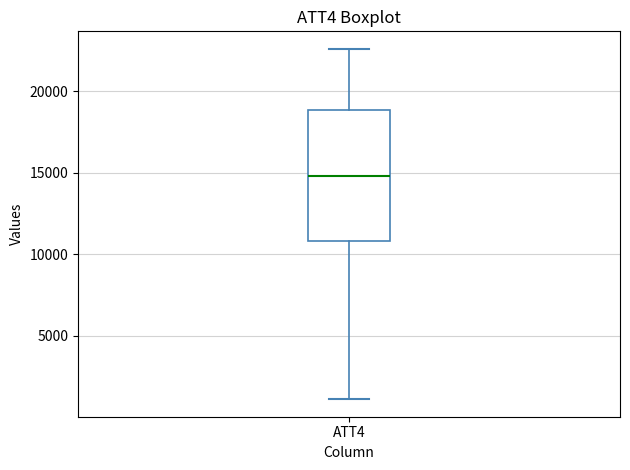

Where is the lower edge of the box for ATT4 on the y-axis? The values are not printed on the chart, so give them approximately, as read against the axis.

11000